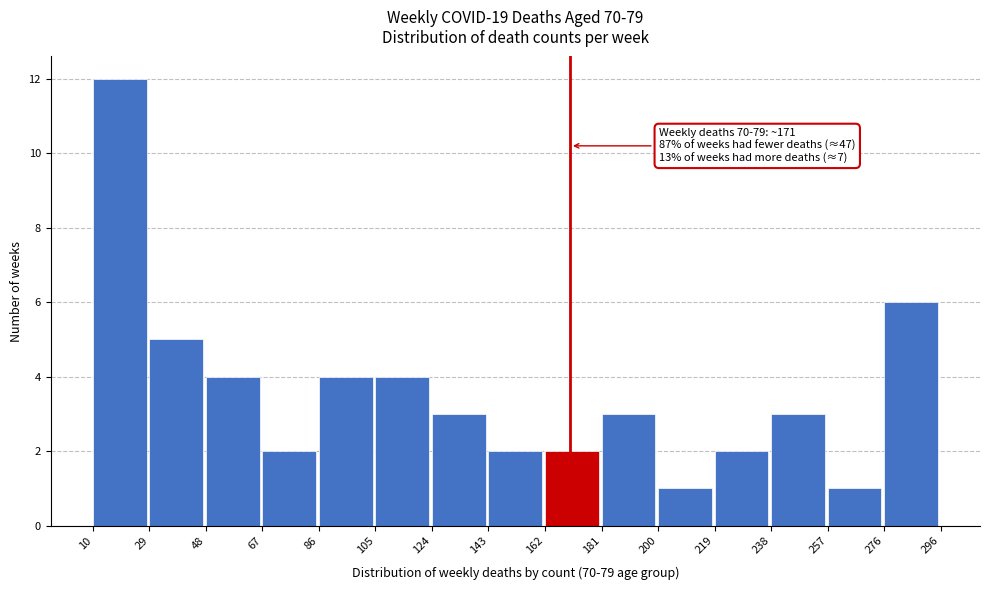

Which range on the x-axis has the tallest bar?

10 to 29